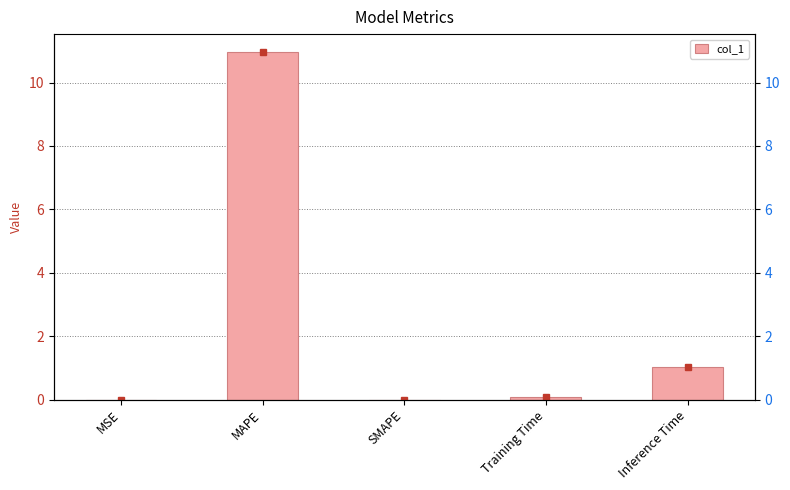

Reading left to right, list all the values displayed in this chart.

MSE=0.0	MAPE=11.0	SMAPE=0.0	Training Time=0.1	Inference Time=1.0